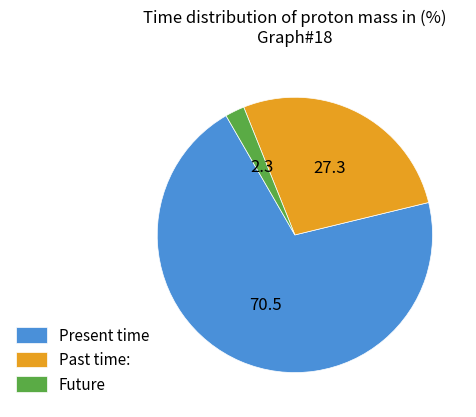

Rank the categories by value from highest to lowest.

Present time, Past time:, Future